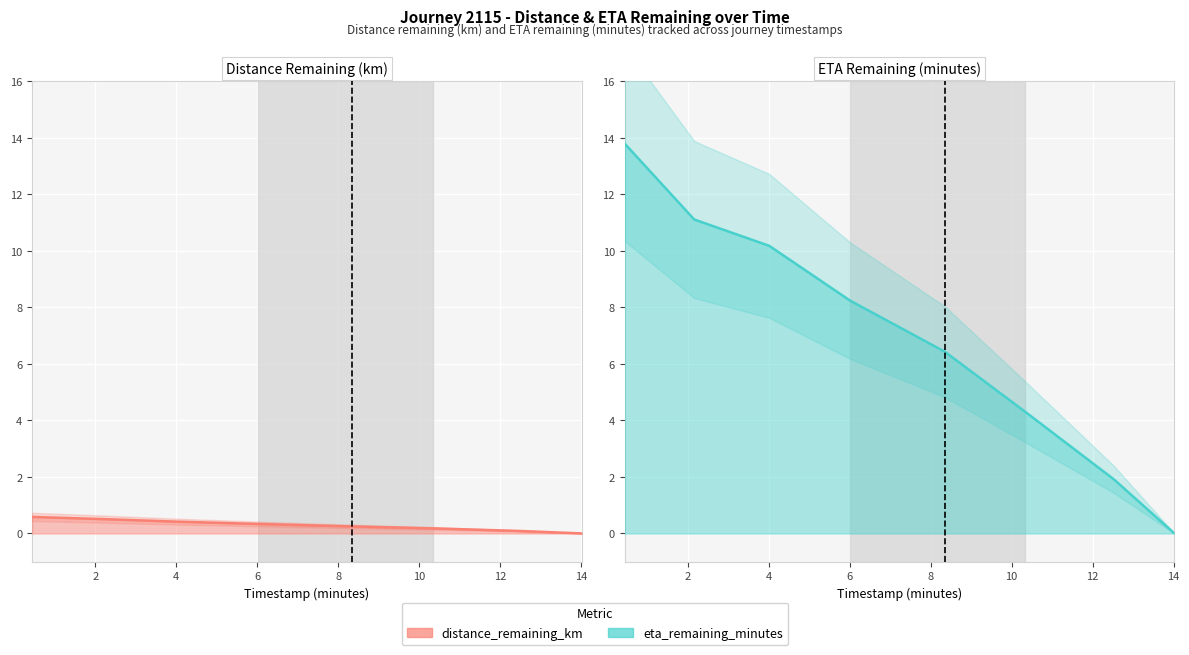

At 12.52, list the series in order from largest to smallest.

eta_remaining_minutes, distance_remaining_km